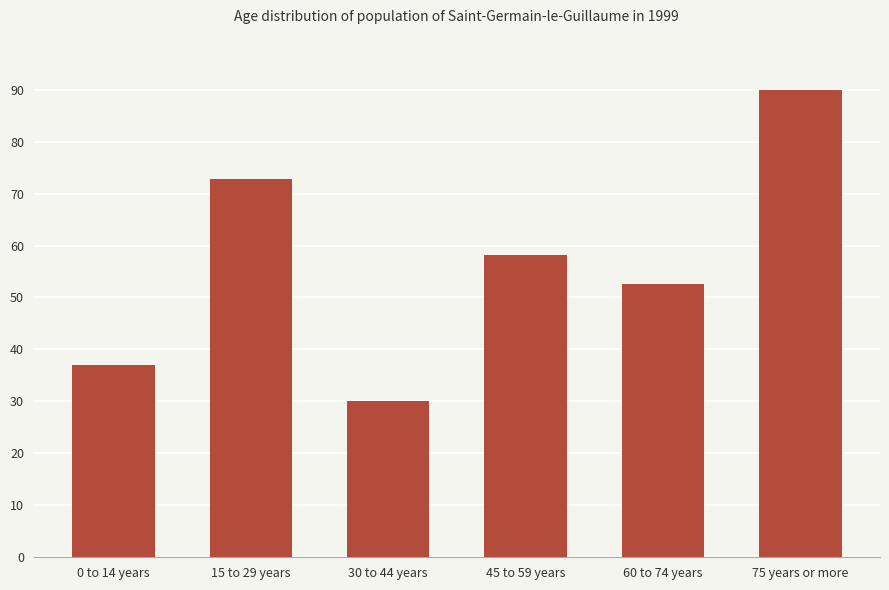

List the labels in order of value, smallest first.

30 to 44 years, 0 to 14 years, 60 to 74 years, 45 to 59 years, 15 to 29 years, 75 years or more